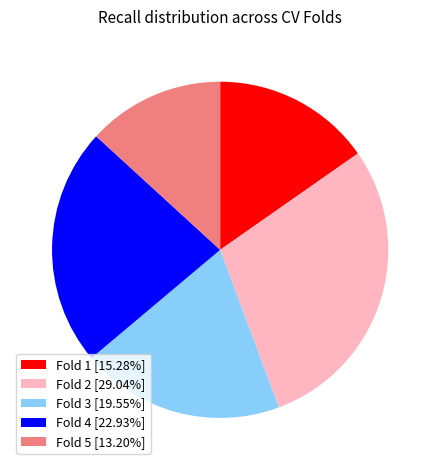

How many segments does this pie chart have?

5